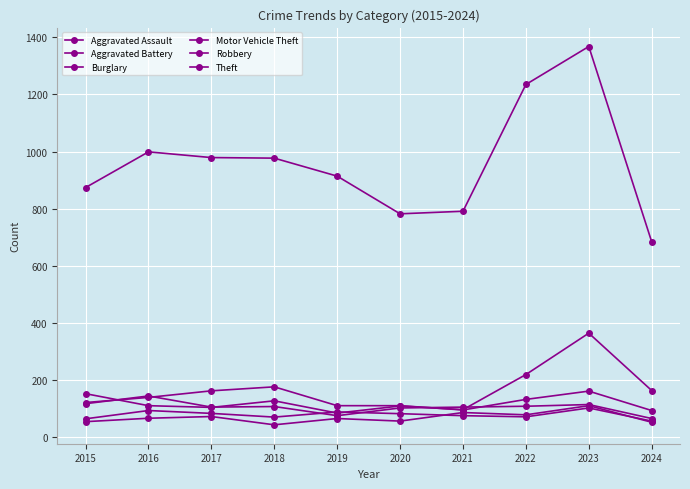

Count the number of categories in the chart.

10